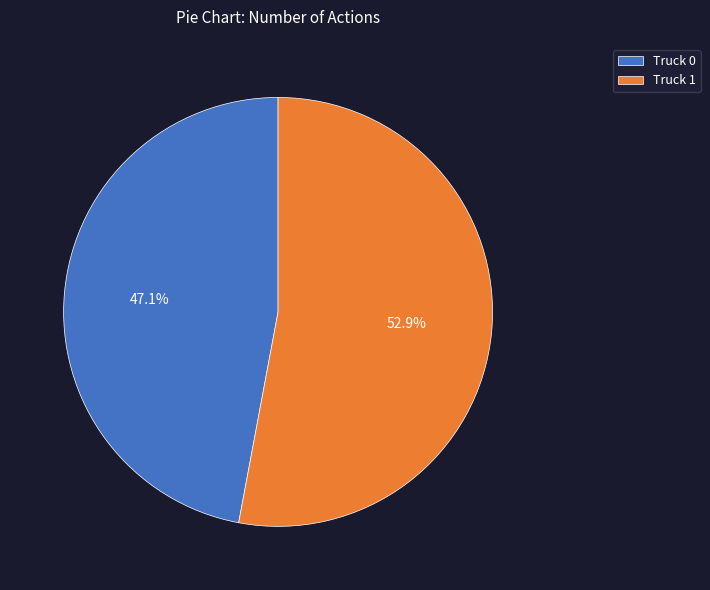

Rank the categories by value from lowest to highest.

Truck 0, Truck 1